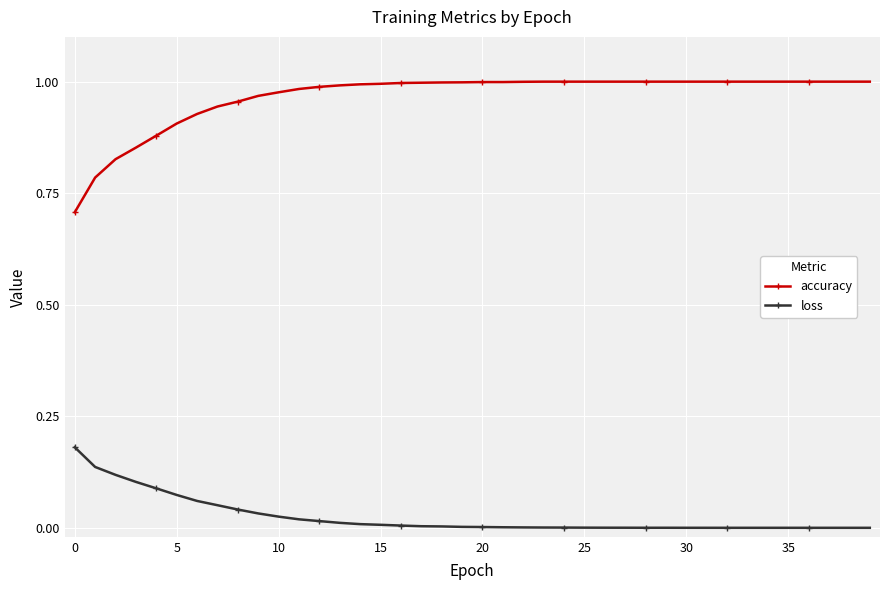

True or false: accuracy and loss cross at least once.

False